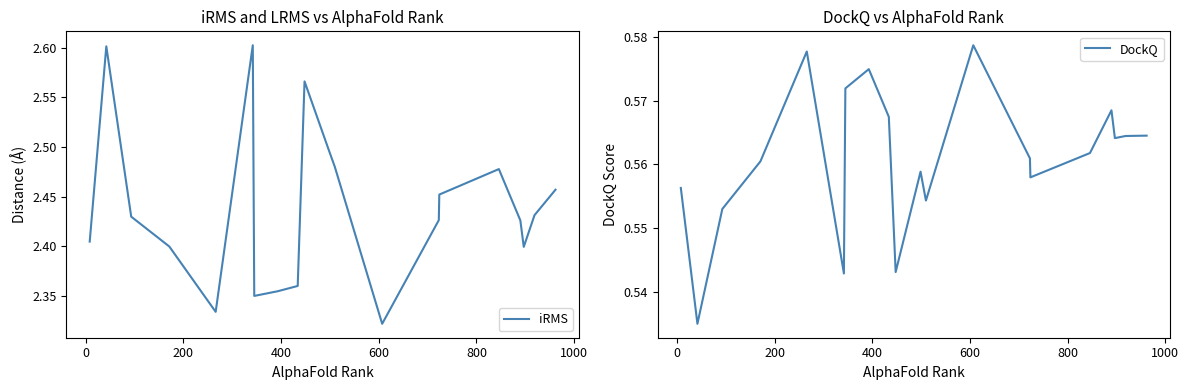

How many lines are shown in the chart?

2